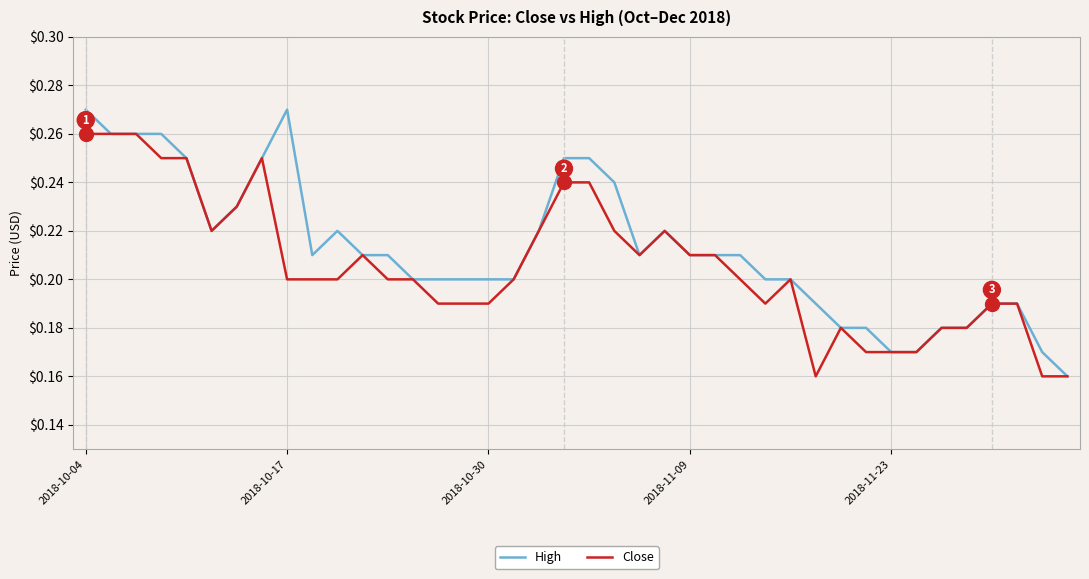

Rank the series by their maximum value, from highest to lowest.

High, Close